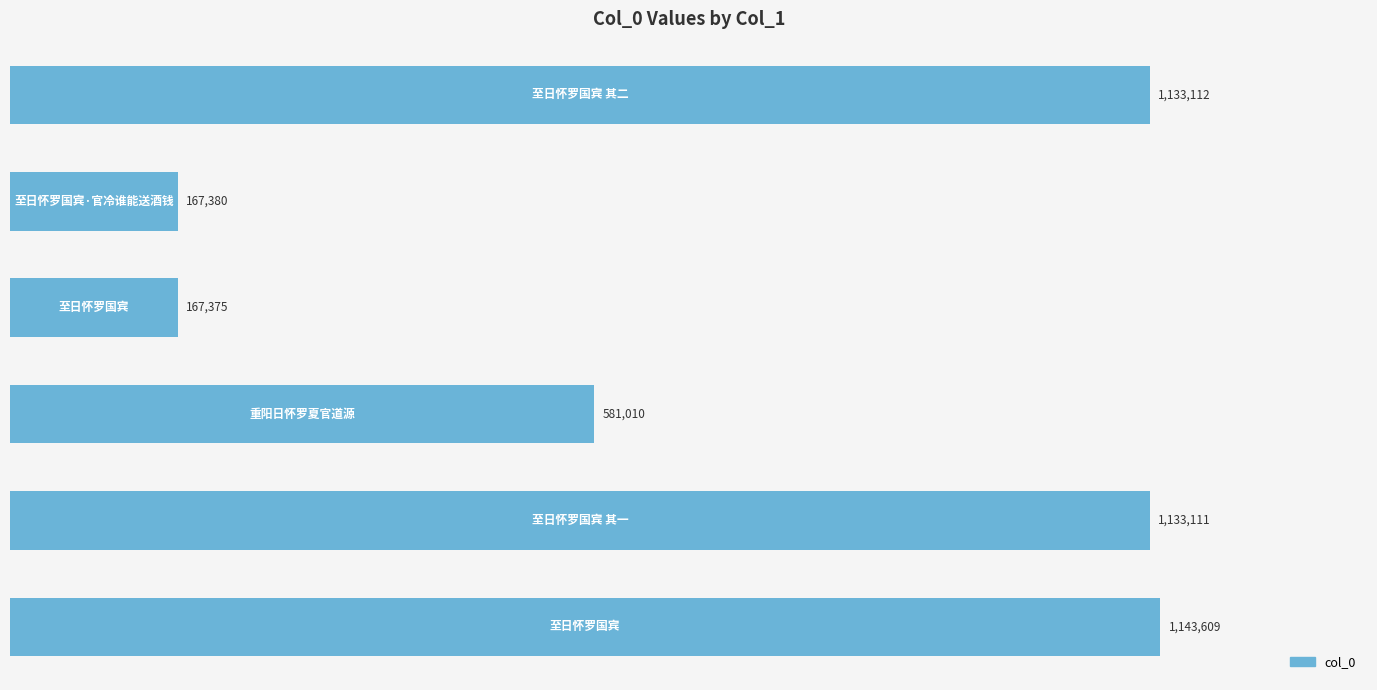

Does the chart contain any negative values?

No